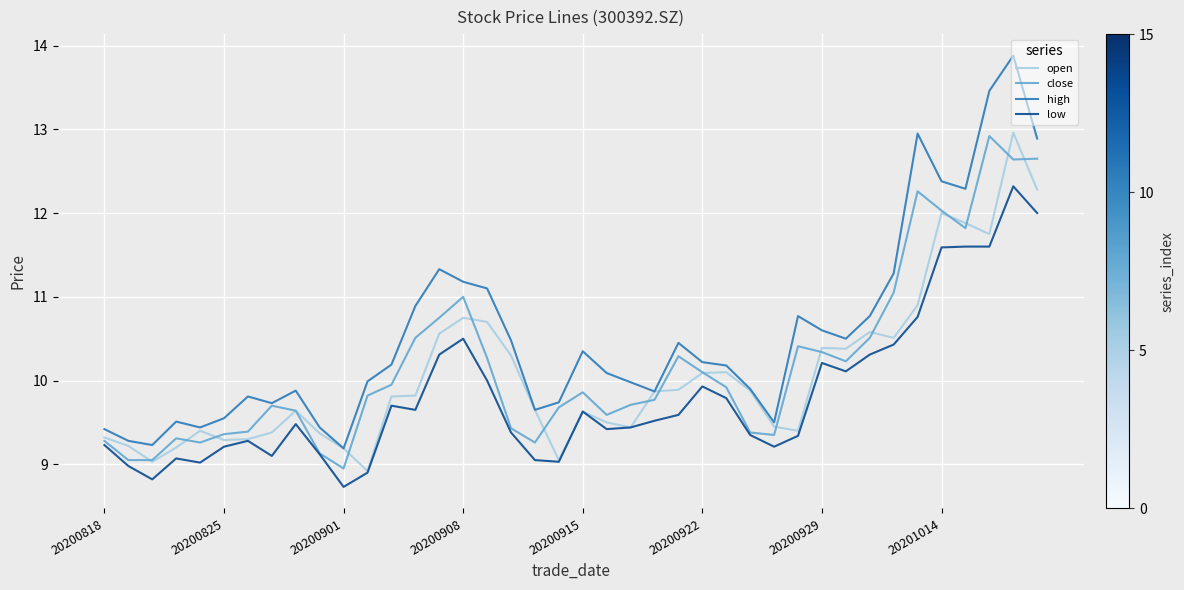

Which series has the largest range (max minus min)?

high